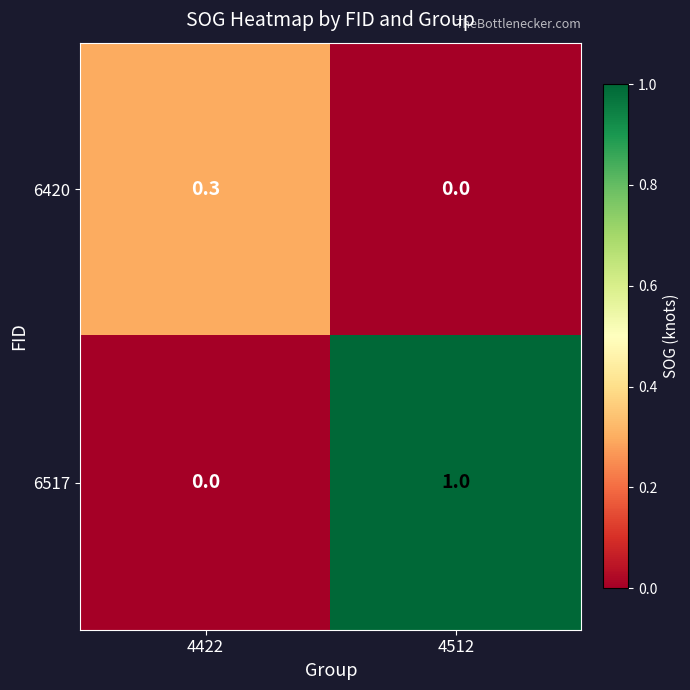

The 6420 series shows 0.0 at 4512. True or false?

True